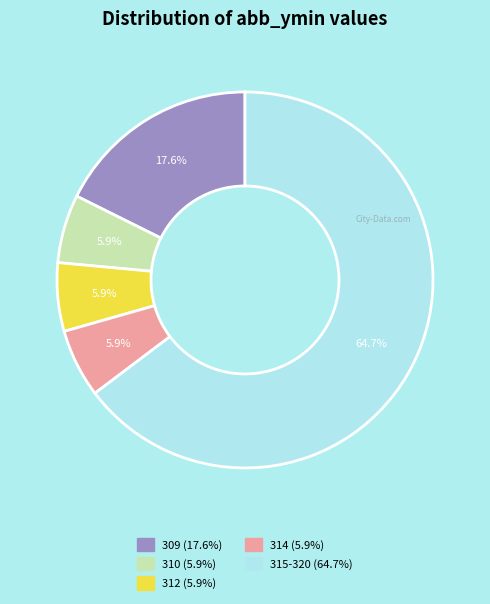

Does any single category account for the majority?

Yes